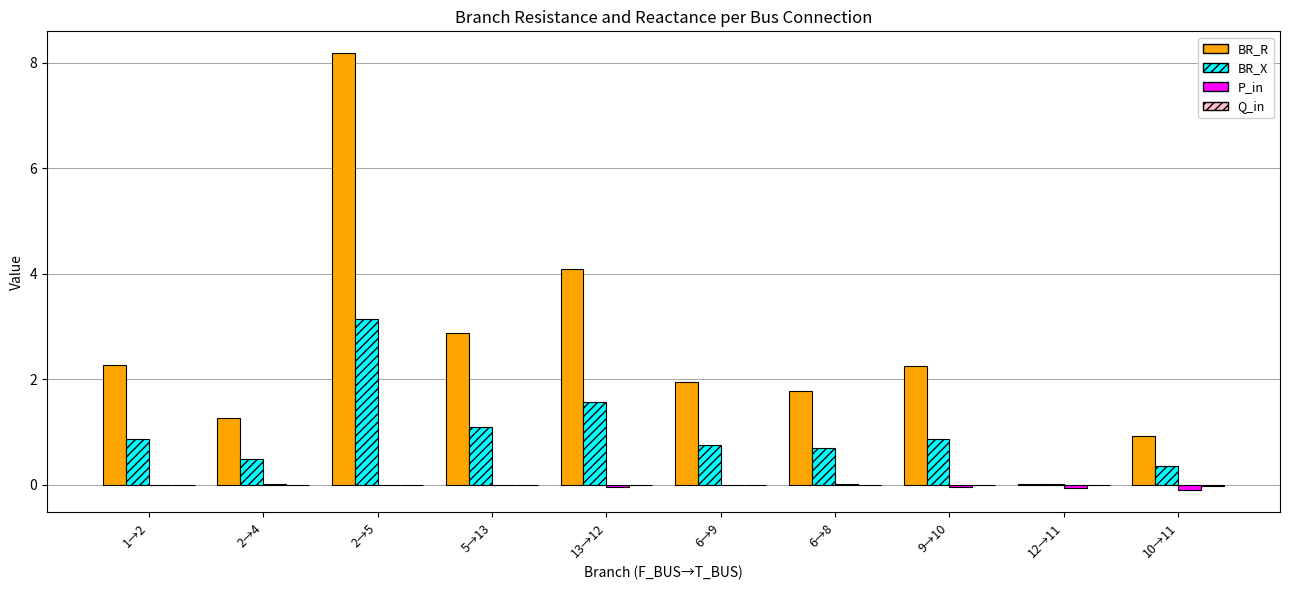

Which series changed the most between 6→9 and 10→11?

BR_R